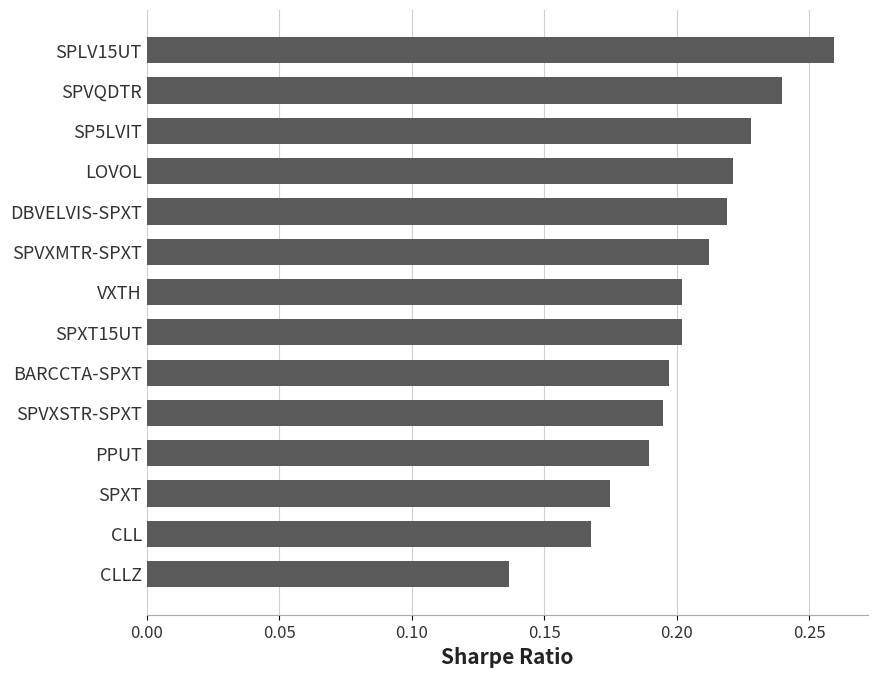

Count the values in the range 0 to 1.

14